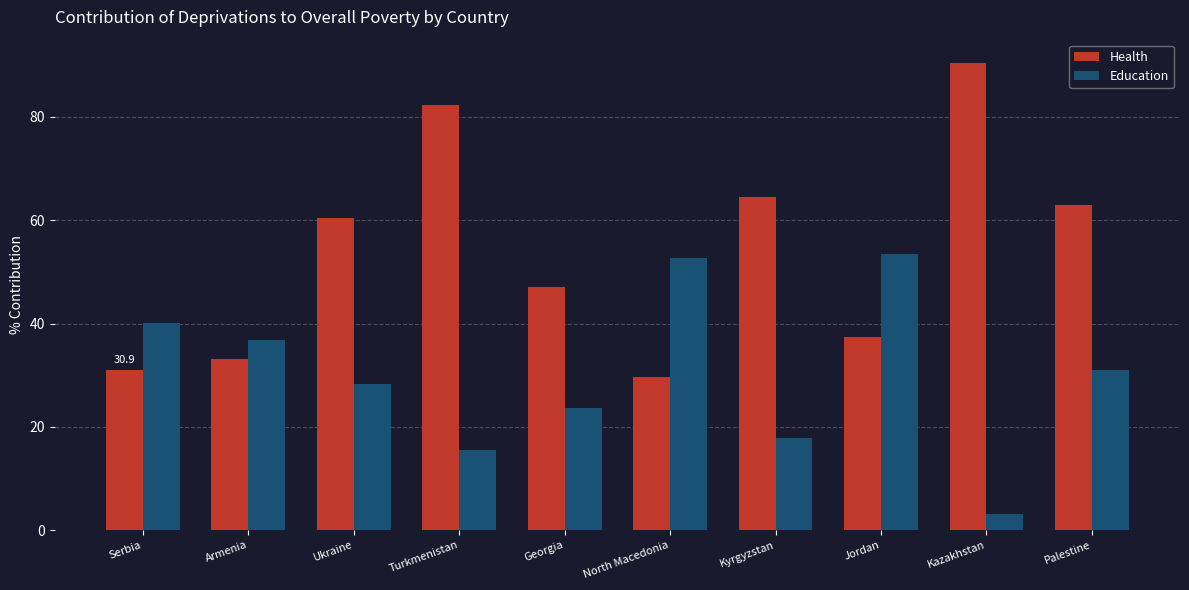

At which category does the chart reach its peak across all series?

Kazakhstan